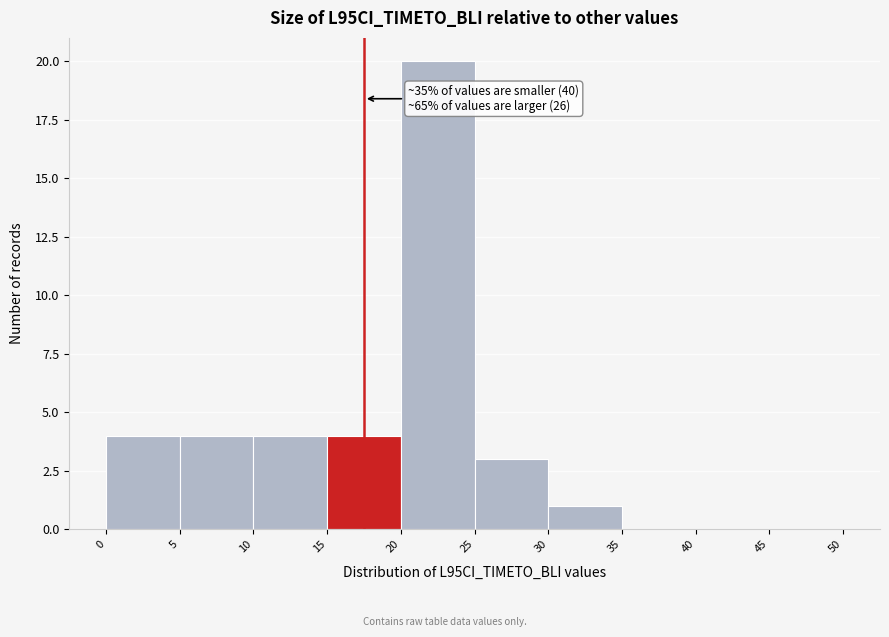

Over which range of the x-axis is the bar tallest?

20 to 25